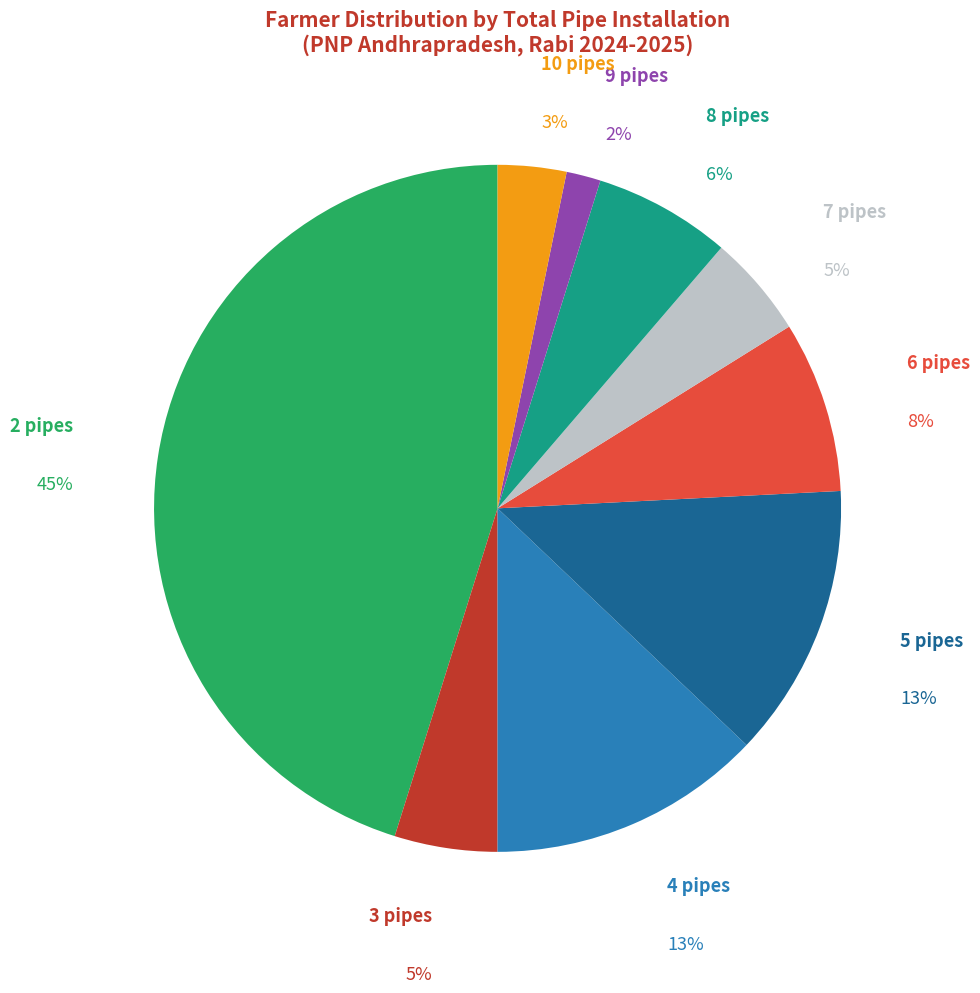

True or false: 4 pipes accounts for 7% of the total.

False